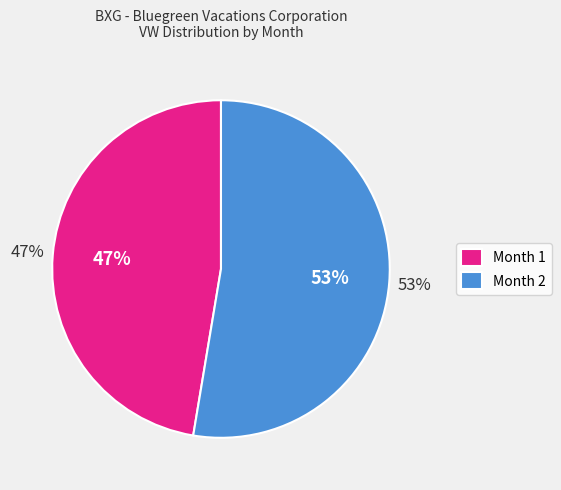

What is the smallest slice in the pie chart?

1